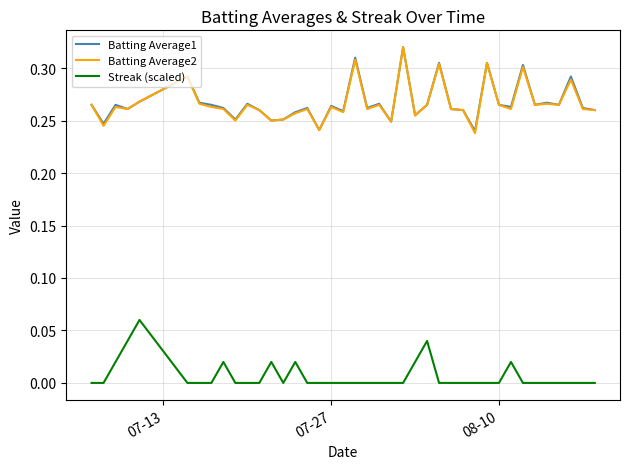

True or false: Batting Average1 and Streak (scaled) cross at least once.

False